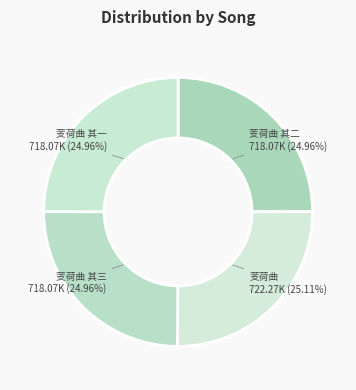

Approximately how many times larger is the value at 芰荷曲 其二 compared to 芰荷曲 其一?

1.0